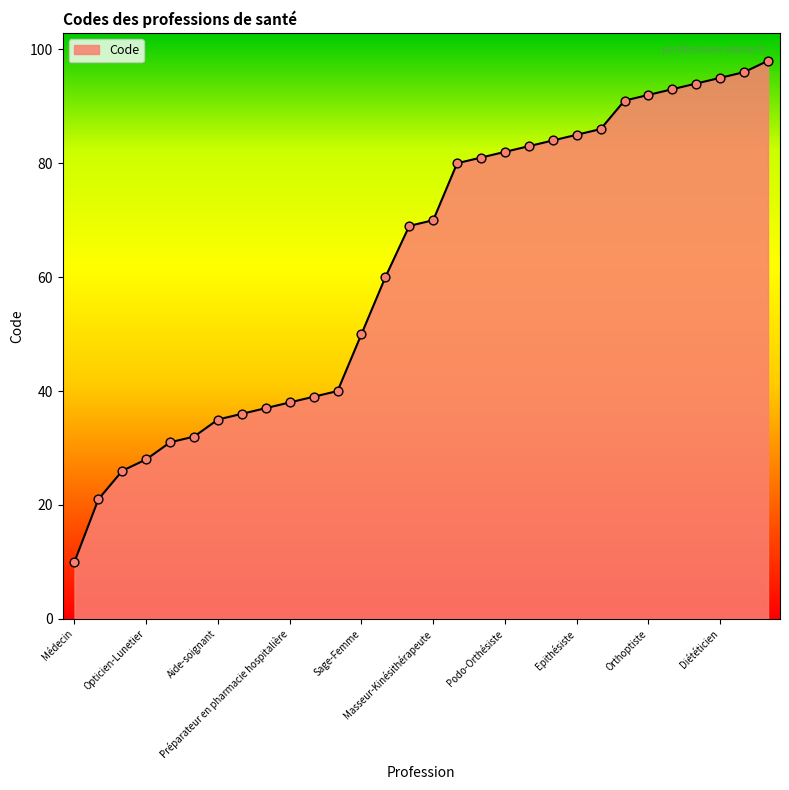

What is the smallest value displayed?

10